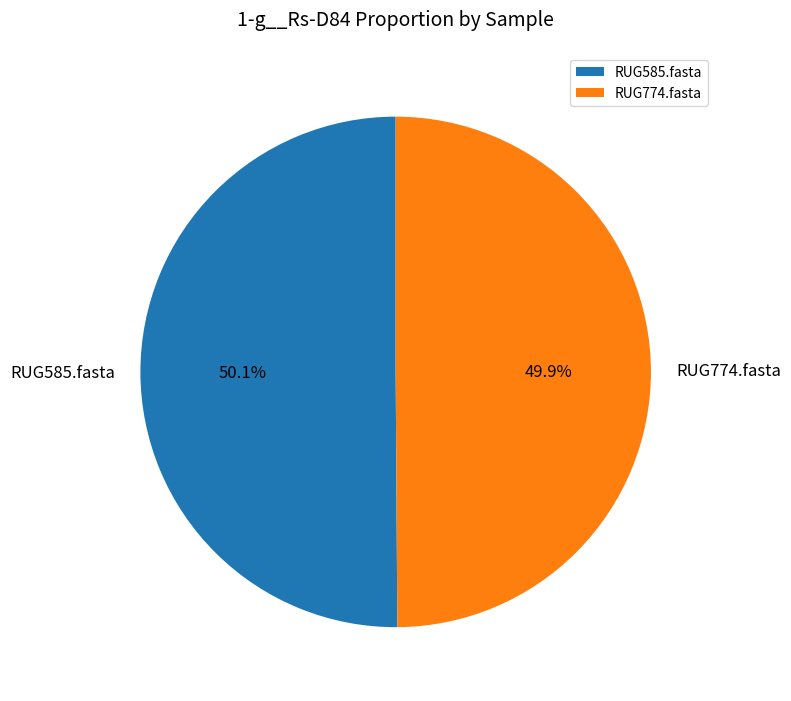

Combined, do RUG774.fasta and RUG585.fasta account for over 50%?

Yes